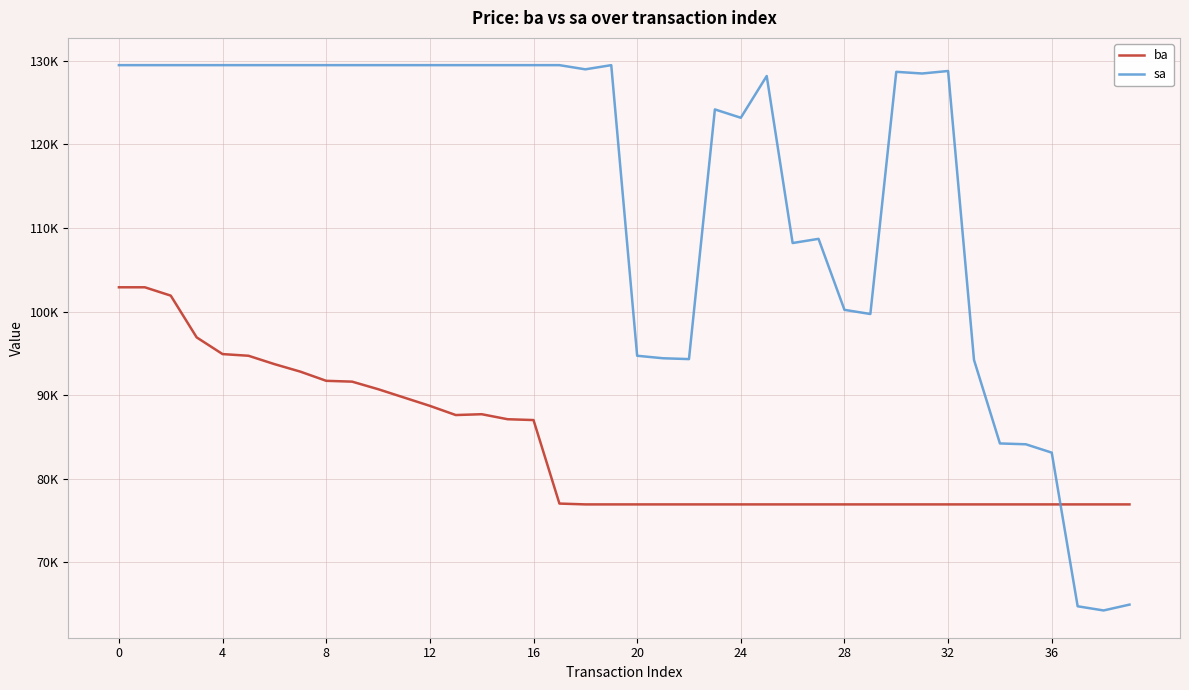

True or false: ba and sa cross at least once.

True